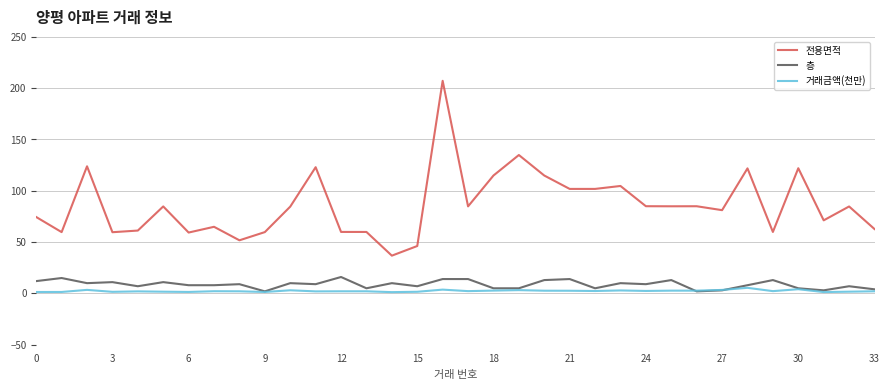

What is the sum of all 거래금액(천만) values?

80.9